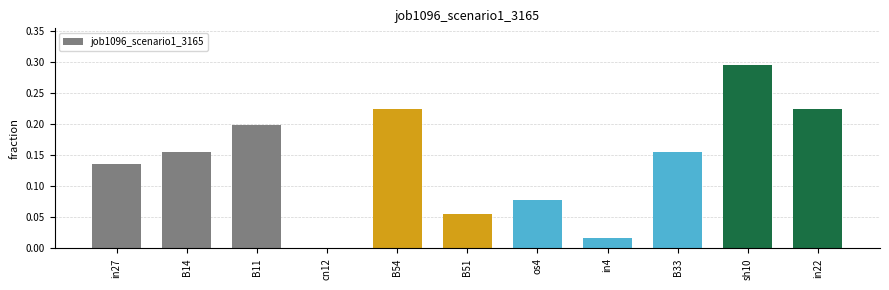

How many data points are above 0?

10